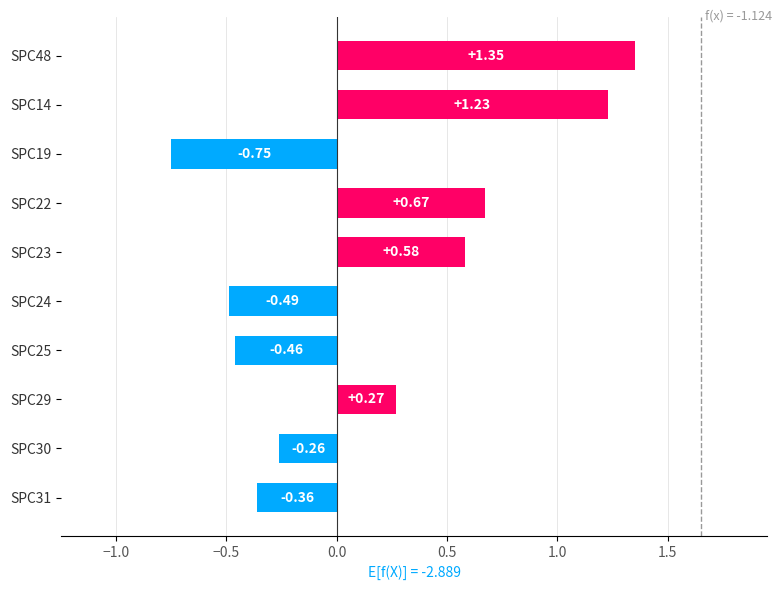

What is the difference between the values at SPC22 and SPC30?

0.9